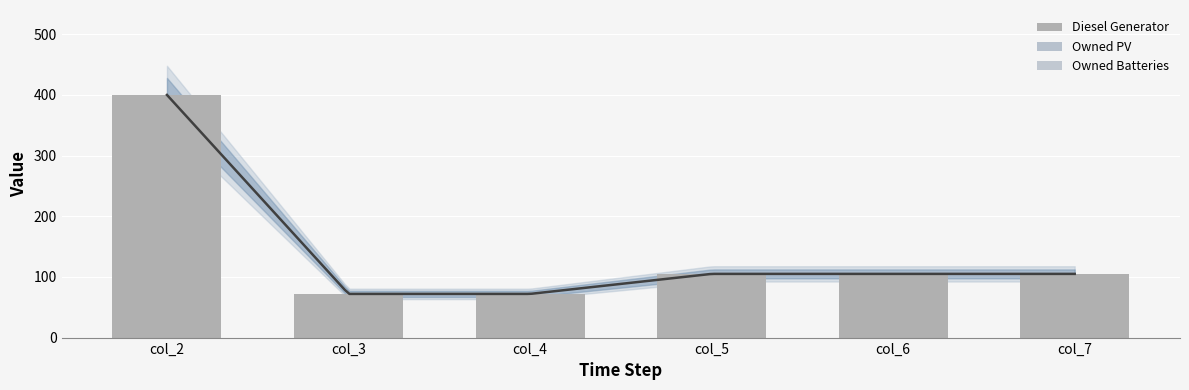

Reading right to left, list all the values displayed in this chart.

Diesel Generator: 105	105	105	72	72	400
Owned PV: 0	0	0	0	0	0
Owned Batteries: 0	0	0	0	0	0